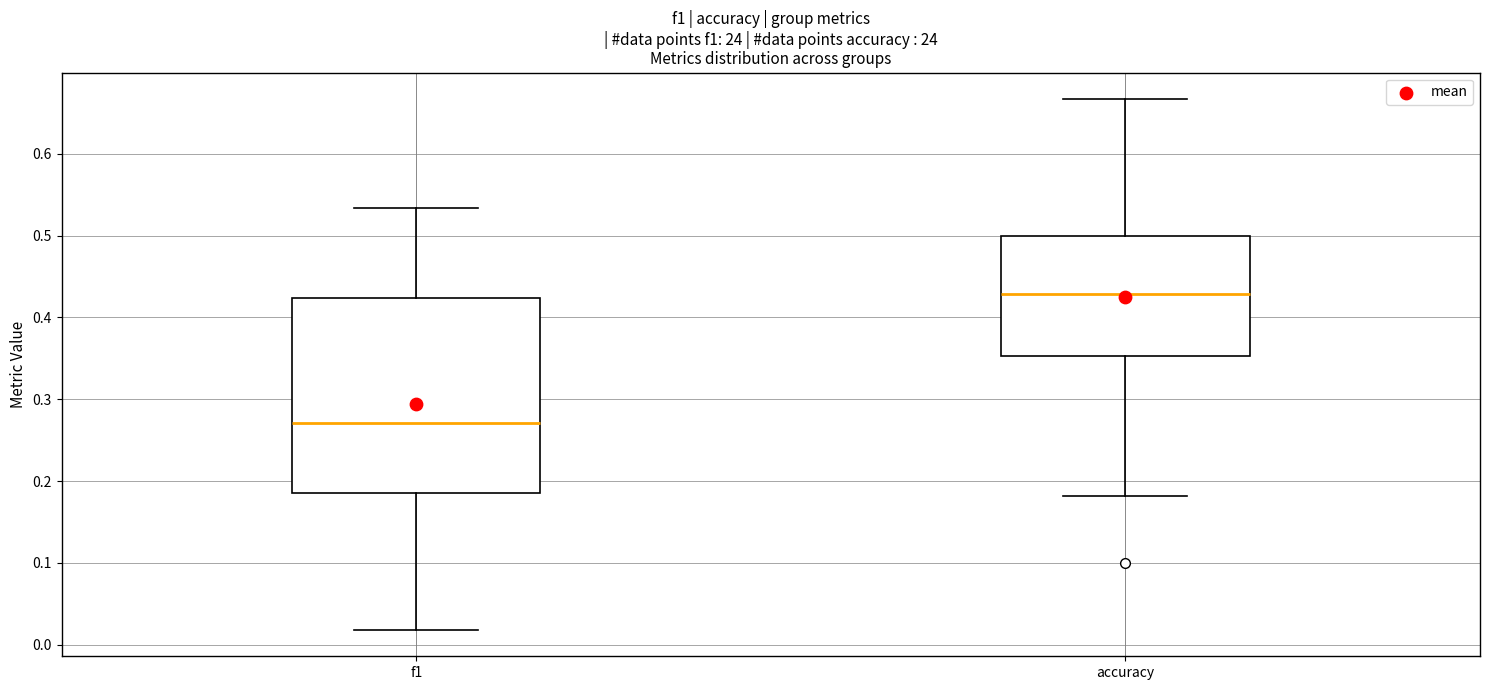

Where is the lower edge of the box for f1 on the y-axis? The values are not printed on the chart, so give them approximately, as read against the axis.

0.19